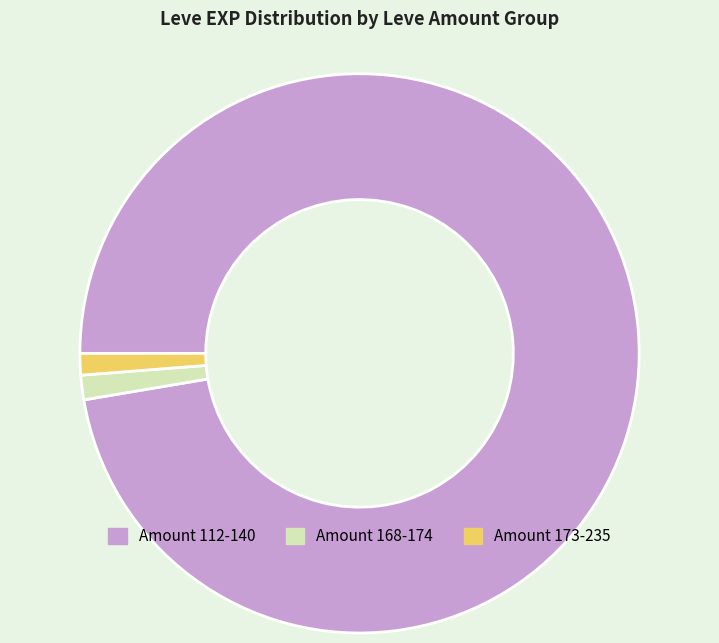

Does any single category account for the majority?

Yes